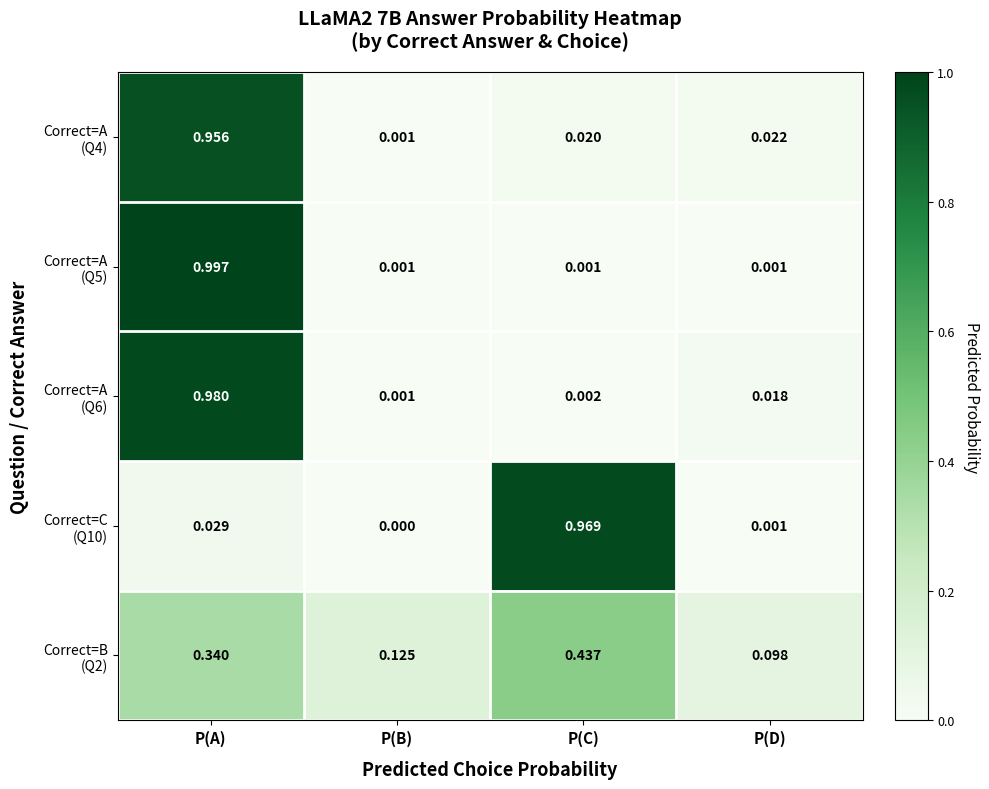

Which label corresponds to the smallest value in the chart?

P(B)